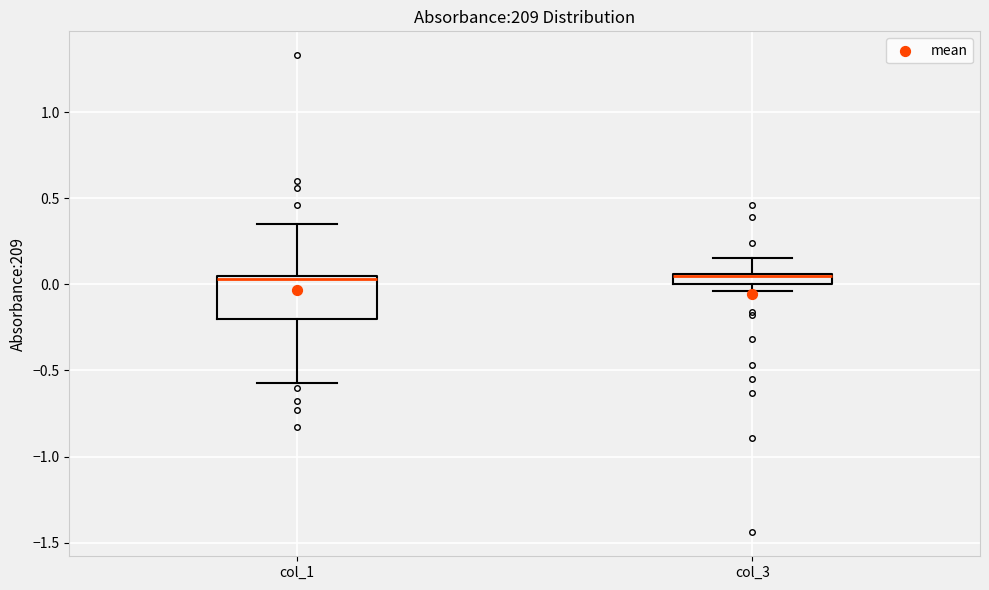

Where is the lower edge of the box for col_1 on the y-axis? The values are not printed on the chart, so give them approximately, as read against the axis.

-0.20